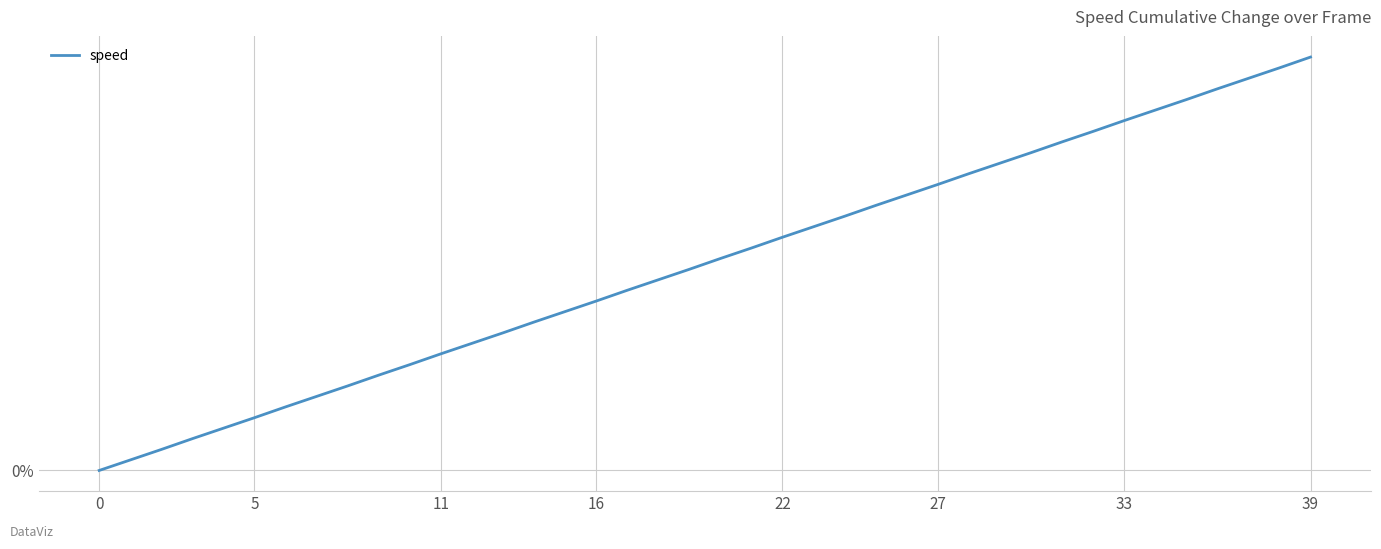

At which category does the chart reach its peak across all series?

39